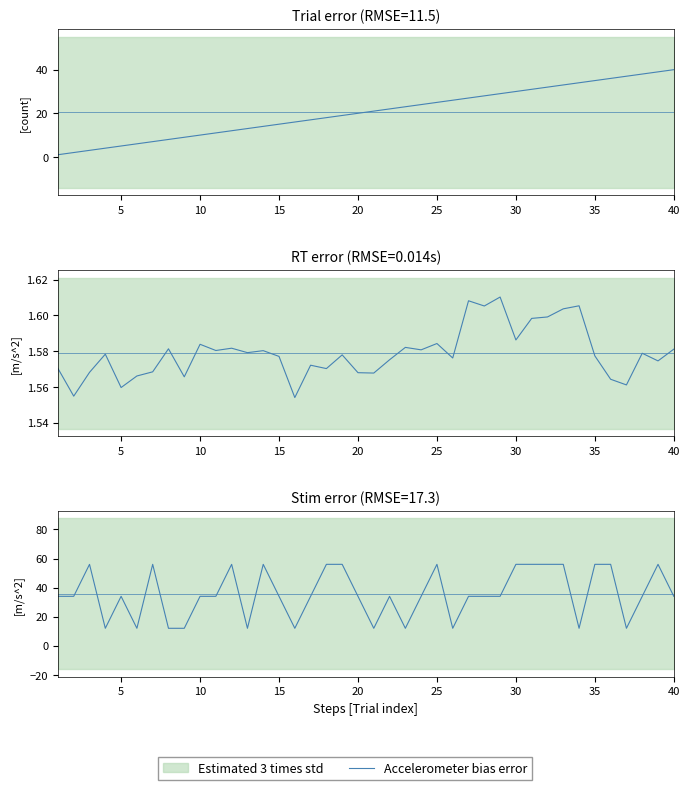

How many values are between 12 and 56?

40